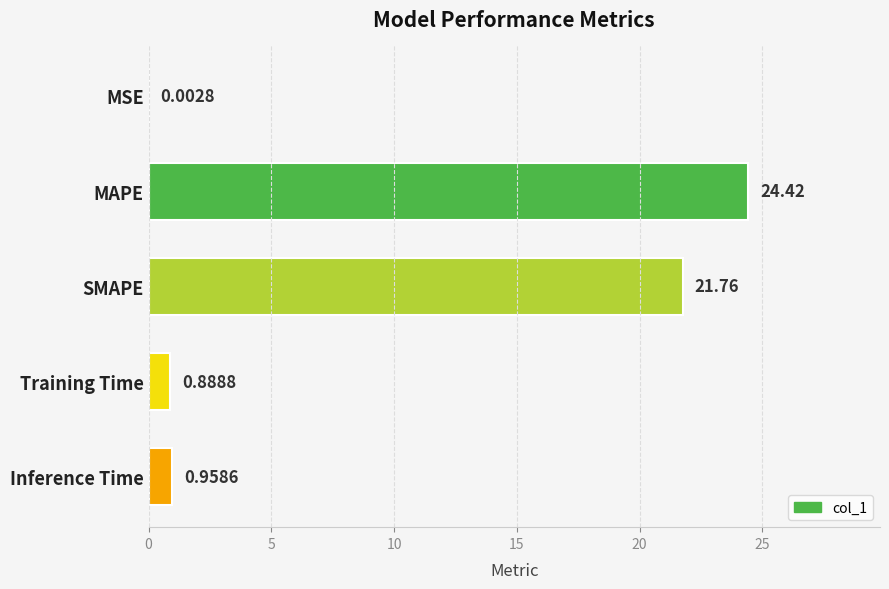

At which label is the value closest to 12?

SMAPE